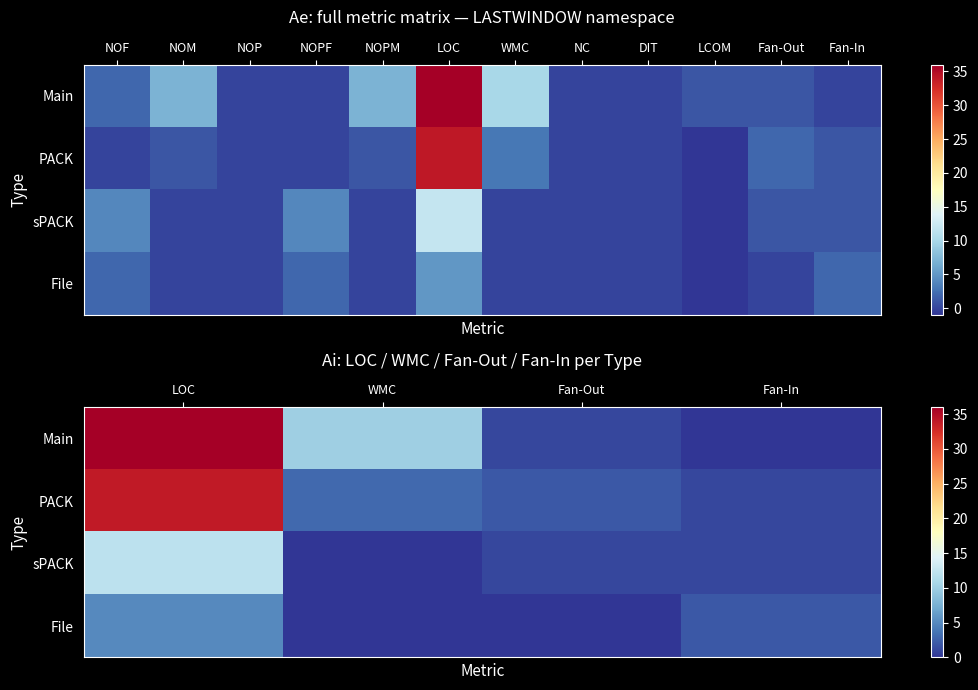

Which series has the largest total across all categories?

Main